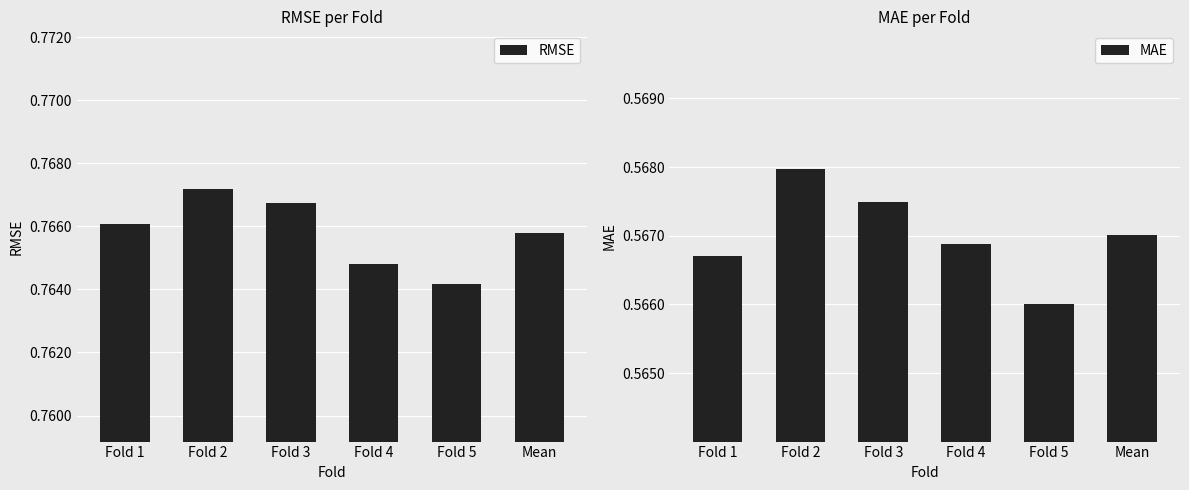

What is the label of the 3rd bar from the right?

Fold 4